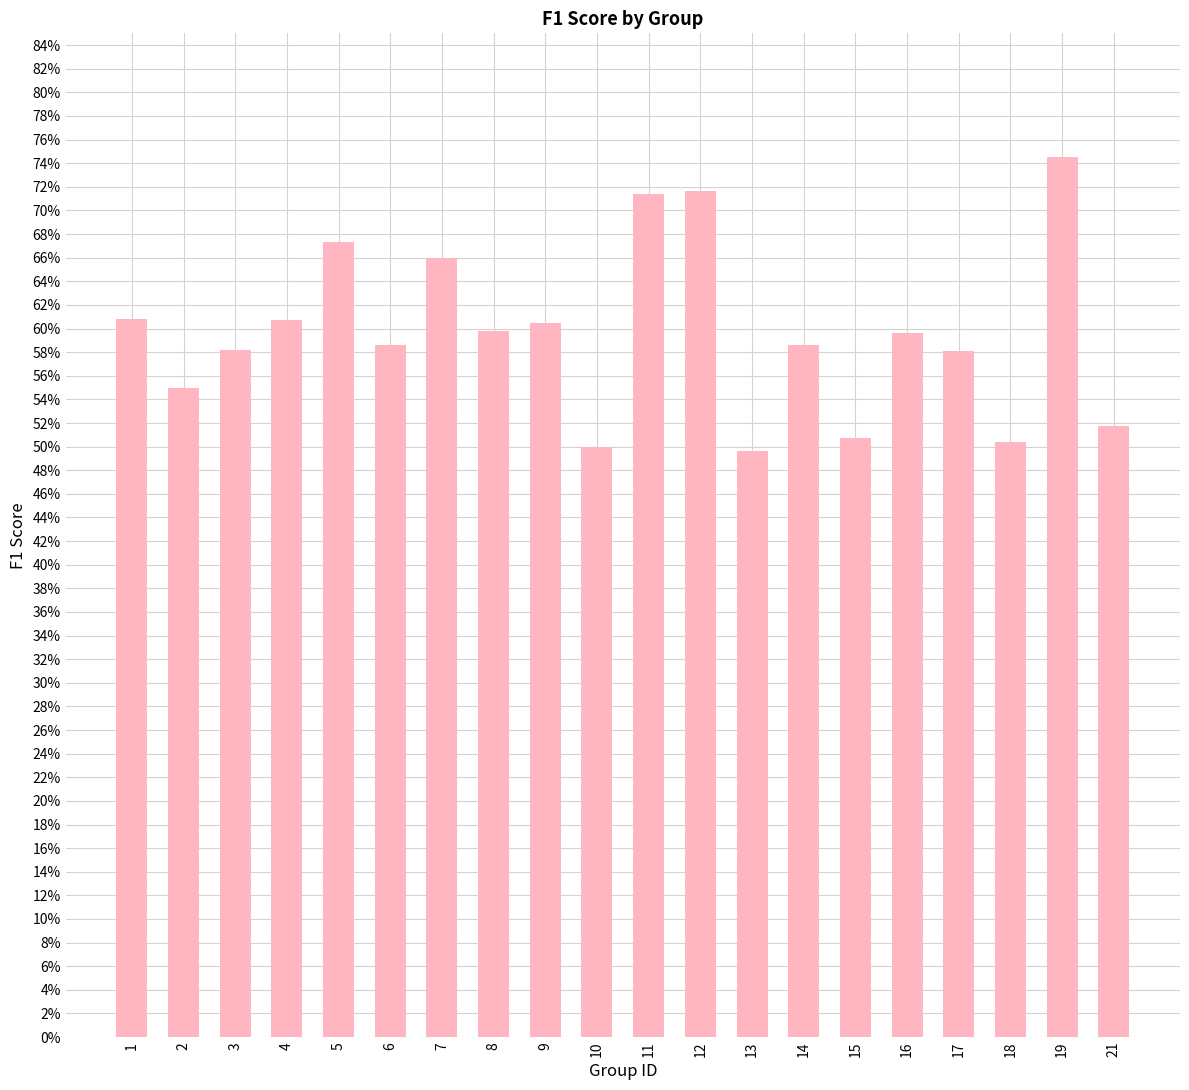

At which category does the chart reach its minimum across all series?

13